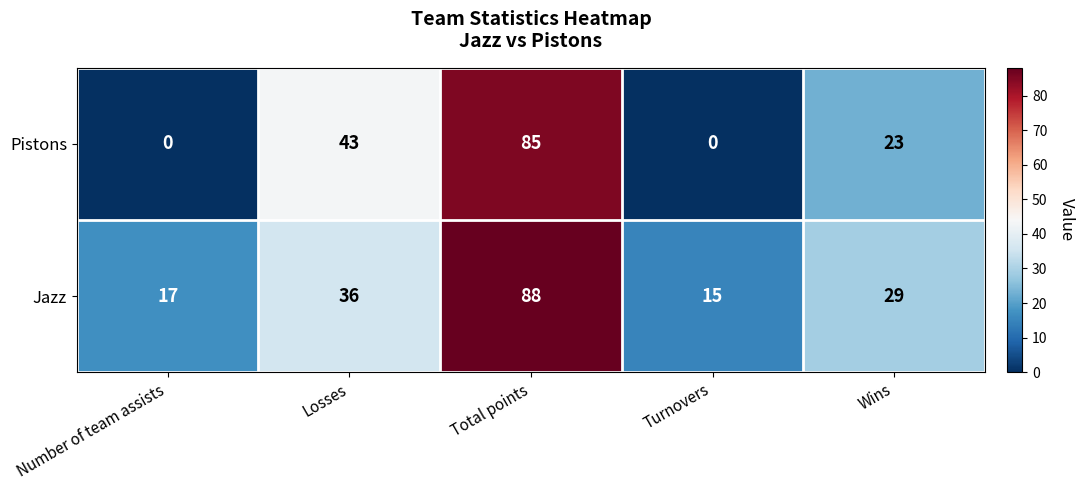

What value does the Pistons series have at Losses?

43